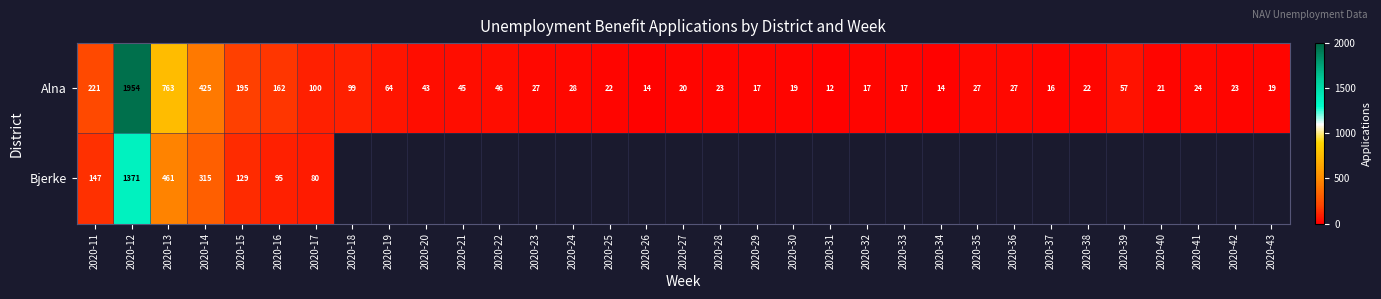

At which category does the chart reach its peak across all series?

2020-12